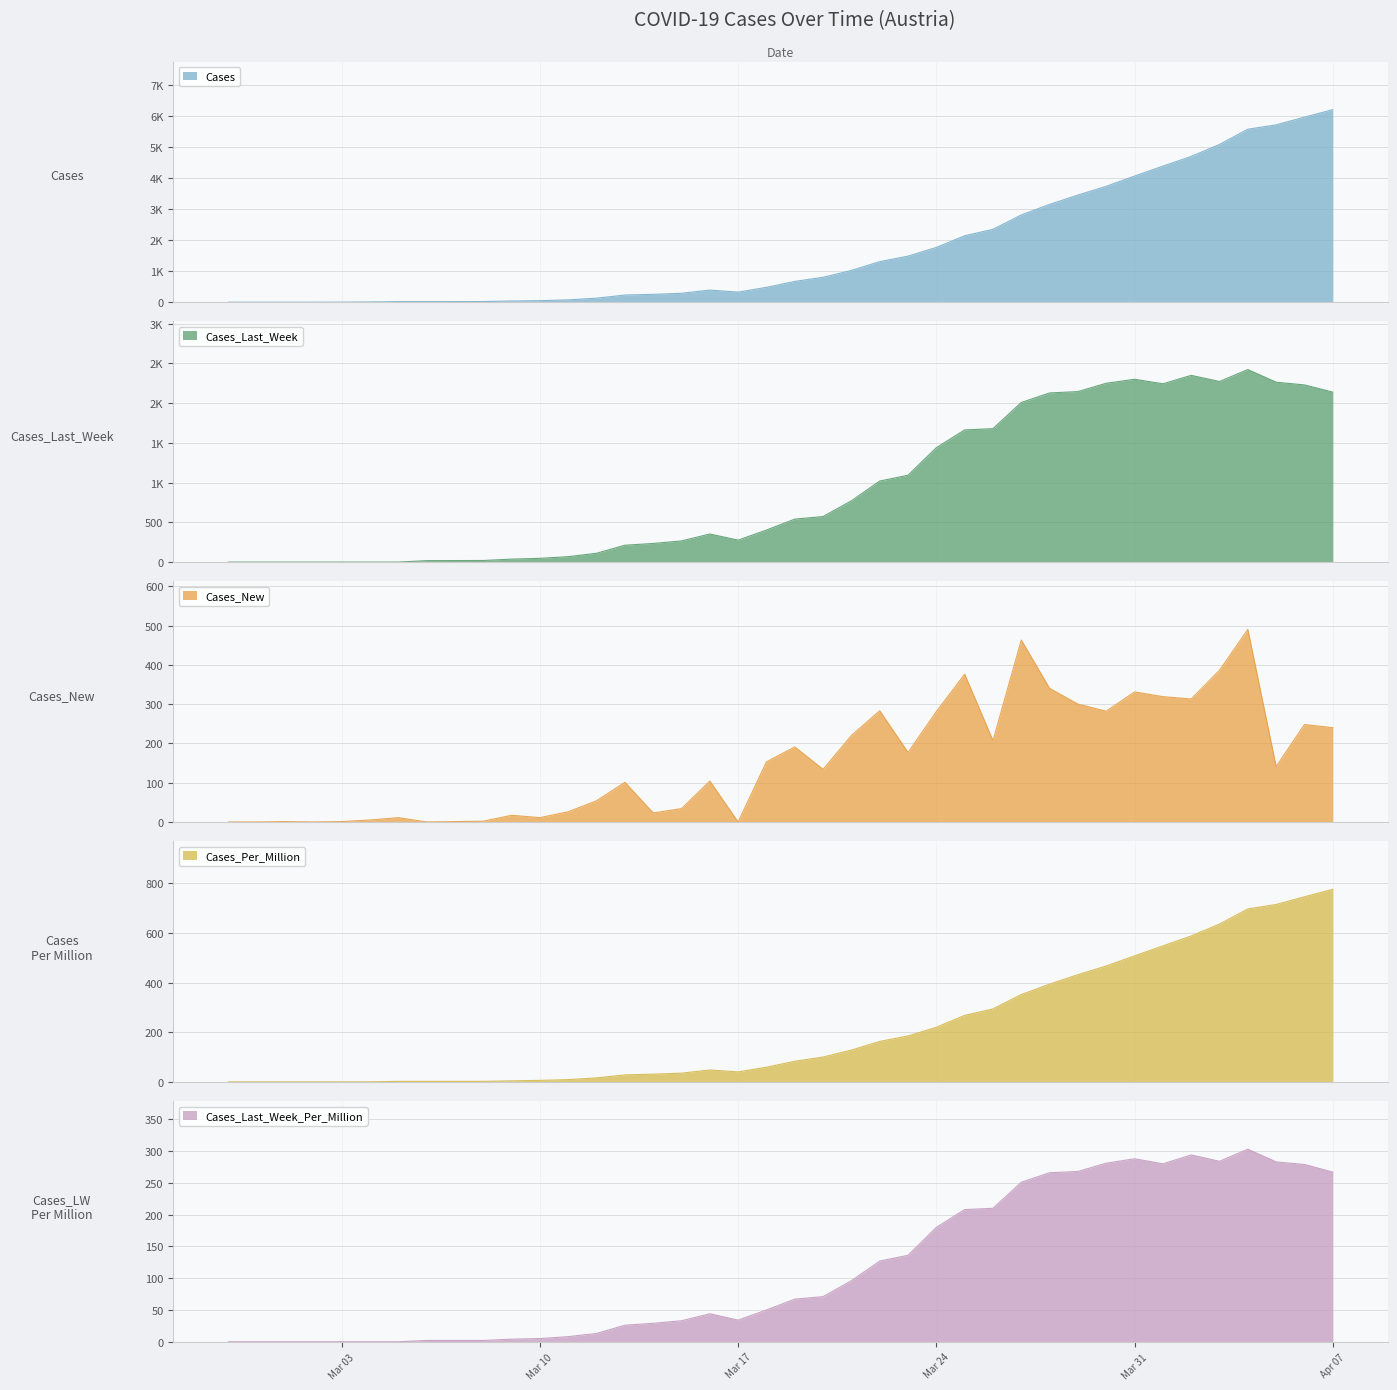

Is it true that Cases_Per_Million equals 432 at 2020-03-29?

True